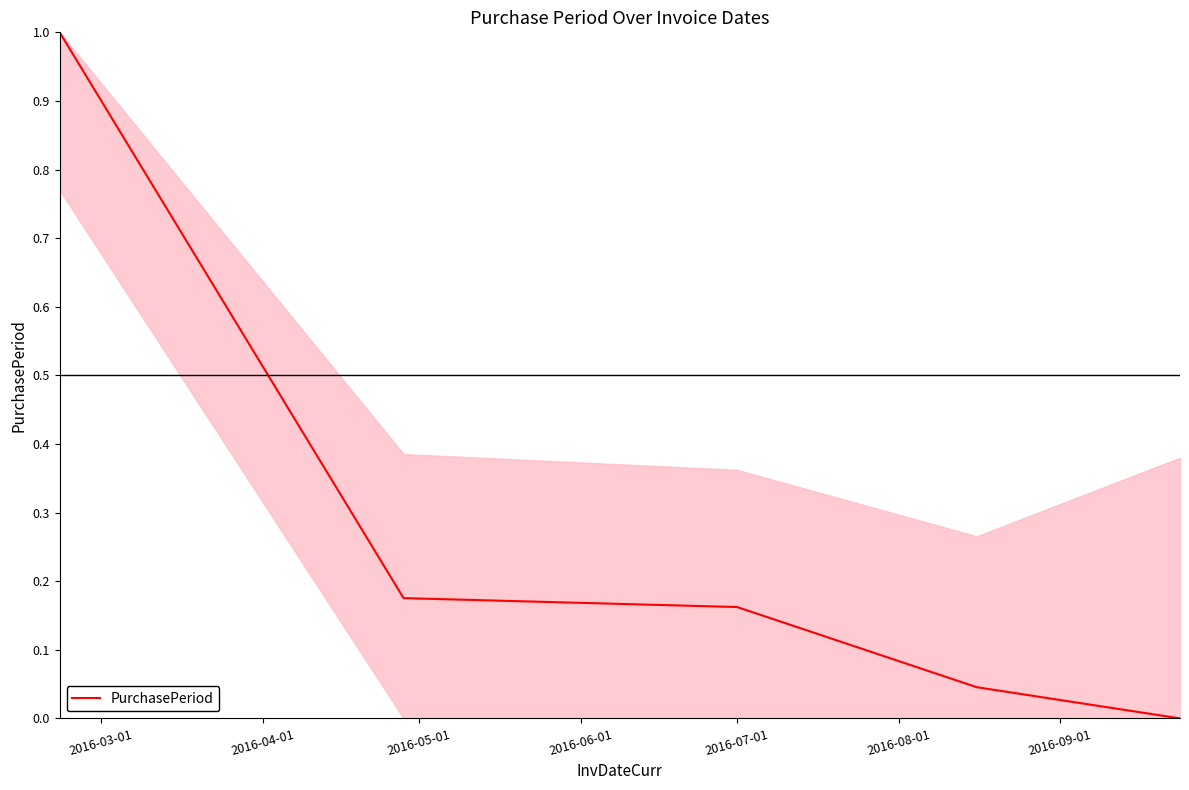

True or false: the data has more than 0 interior local peaks.

False